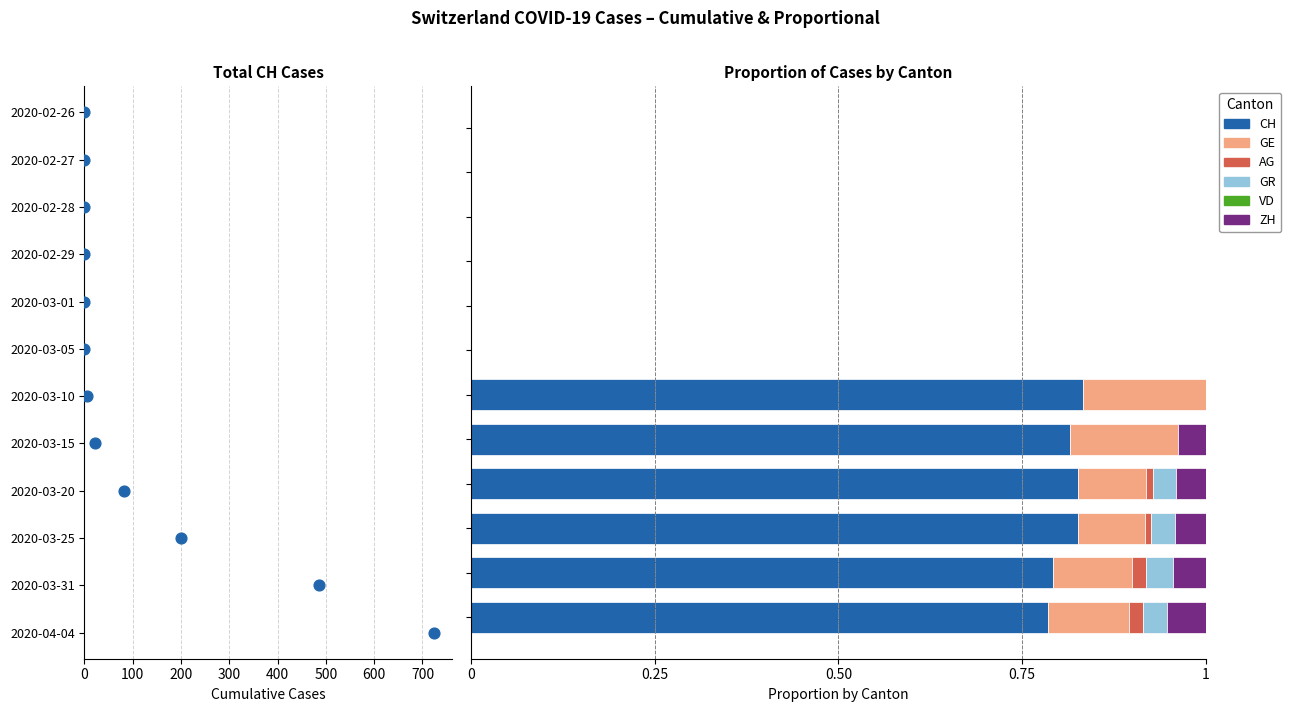

Which series has the widest spread of Y values?

CH